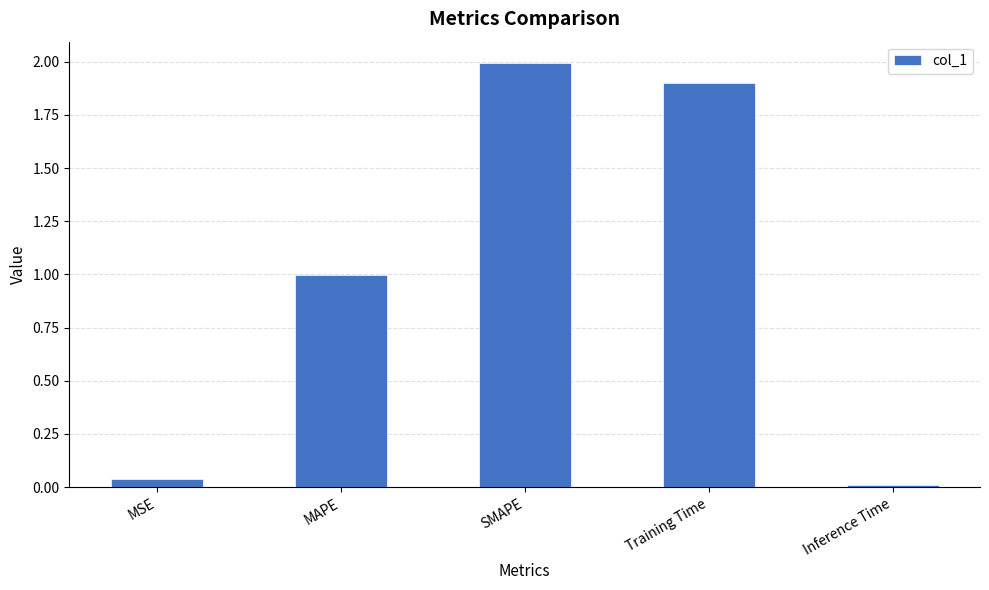

Which has a higher value, MSE or Training Time?

Training Time